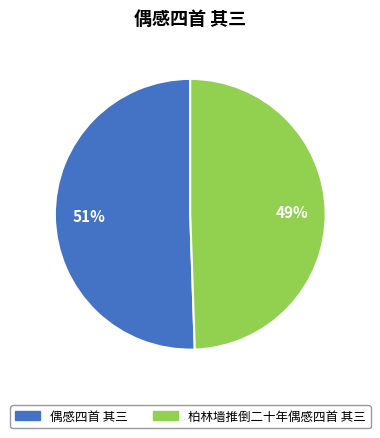

To the nearest percent, what is the combined percentage of 偶感四首 其三 and 柏林墙推倒二十年偶感四首 其三?

100%